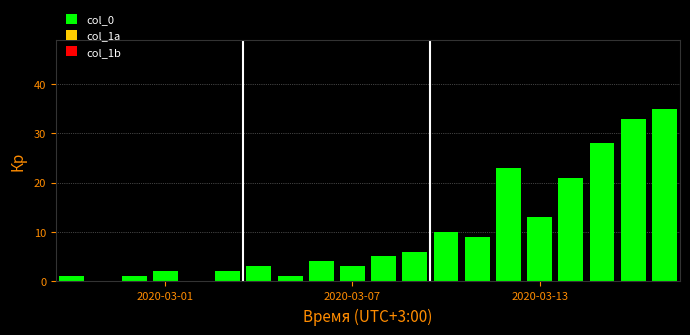

What is the sum of all values?

200